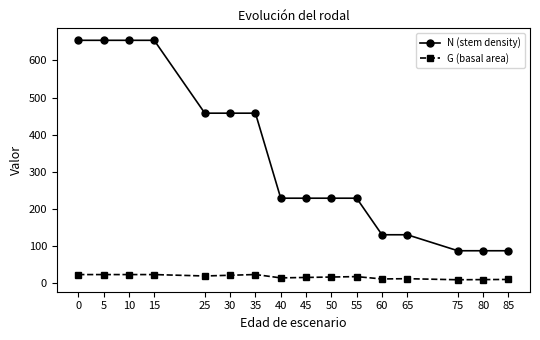

The N (stem density) series shows 269.7 at 15. True or false?

False